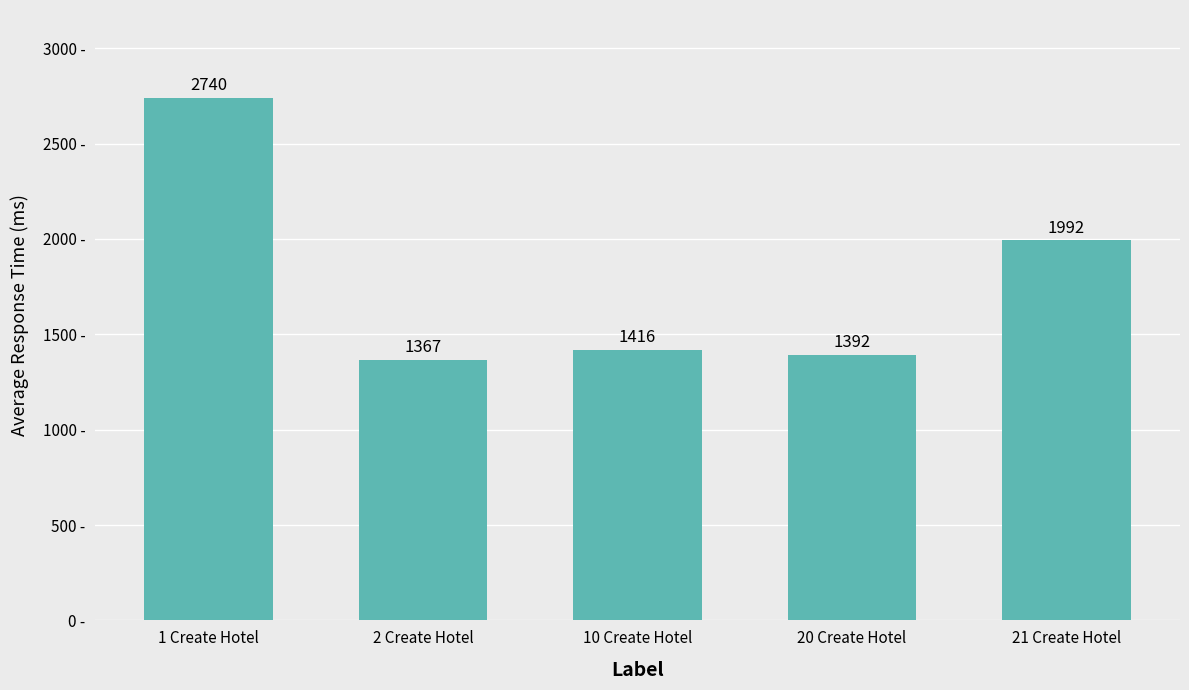

What is the difference between the maximum and minimum values?

1373